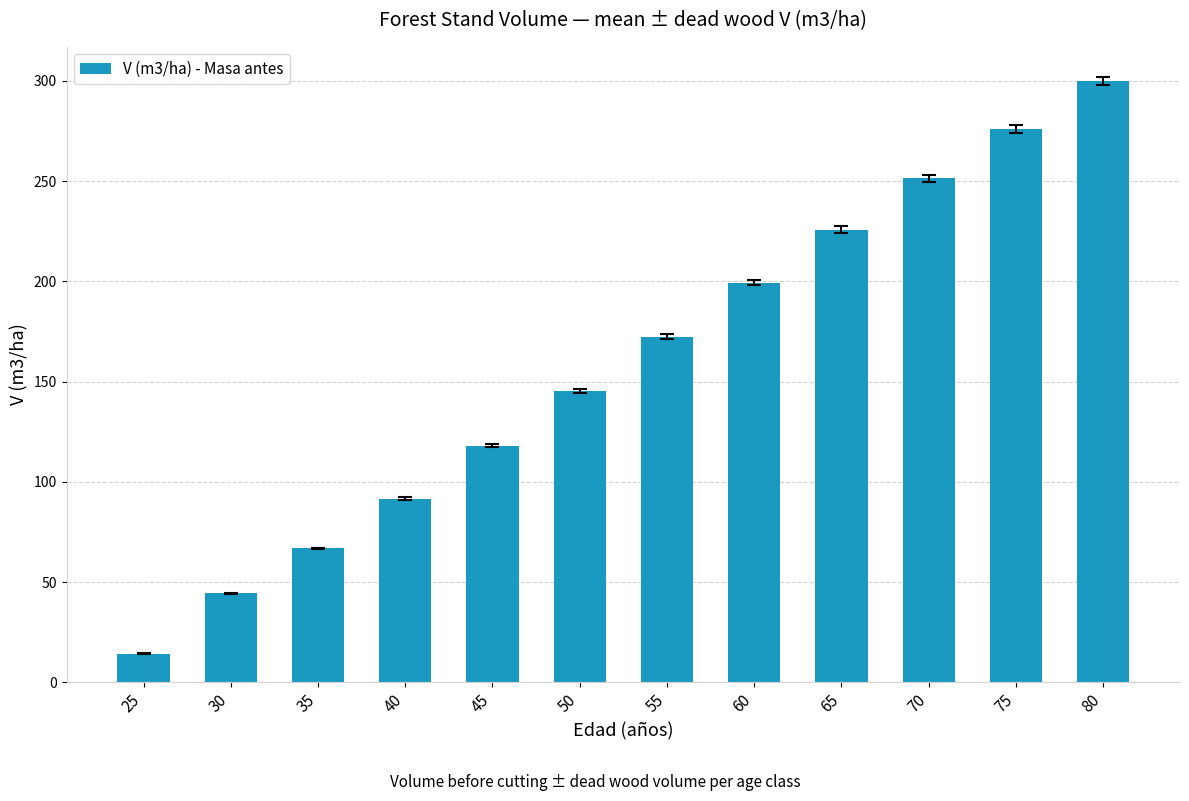

List the labels in order of value, smallest first.

25, 30, 35, 40, 45, 50, 55, 60, 65, 70, 75, 80